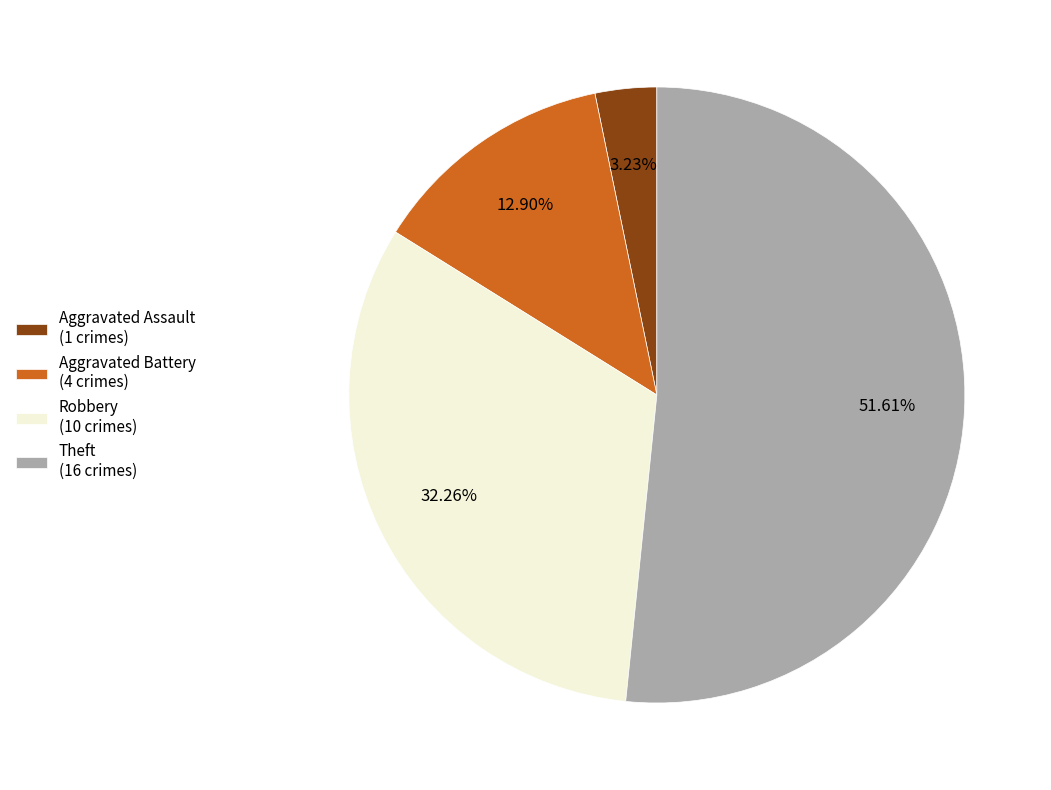

Approximately how many times larger is the value at Aggravated Battery (4 crimes) compared to Robbery (10 crimes)?

0.4